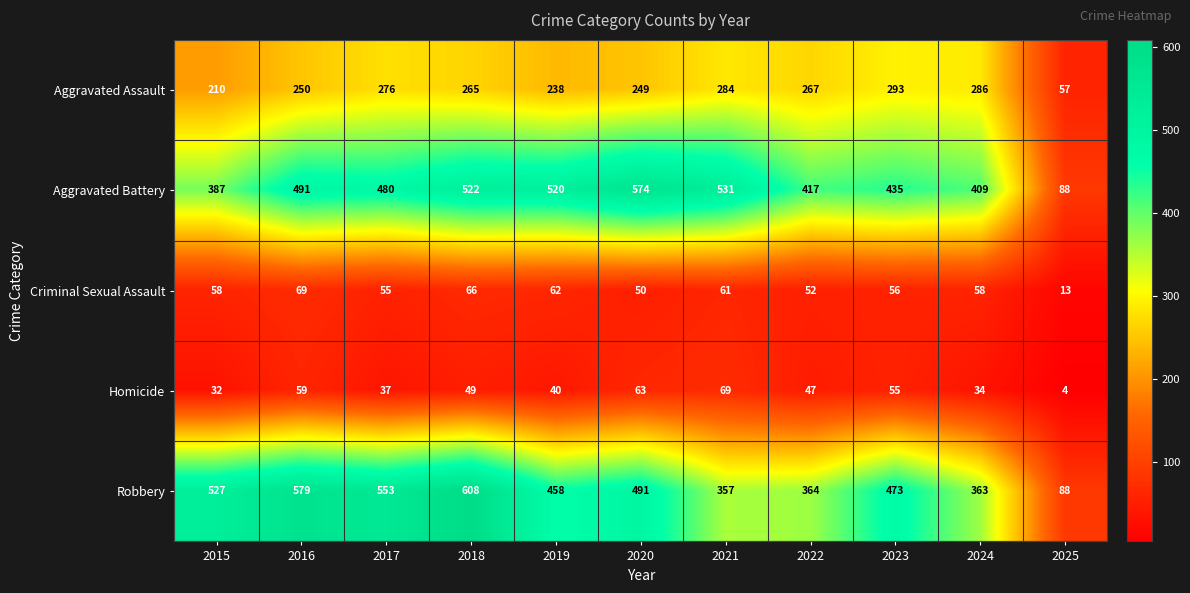

What is the approximate value of Criminal Sexual Assault at 2025?

13